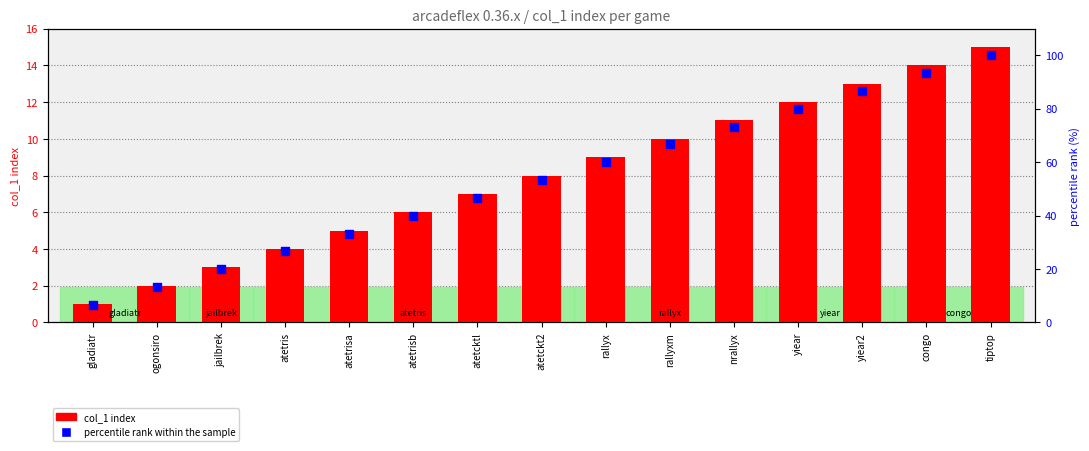

What are all the series names shown in the legend?

col_1 index, percentile rank within the sample